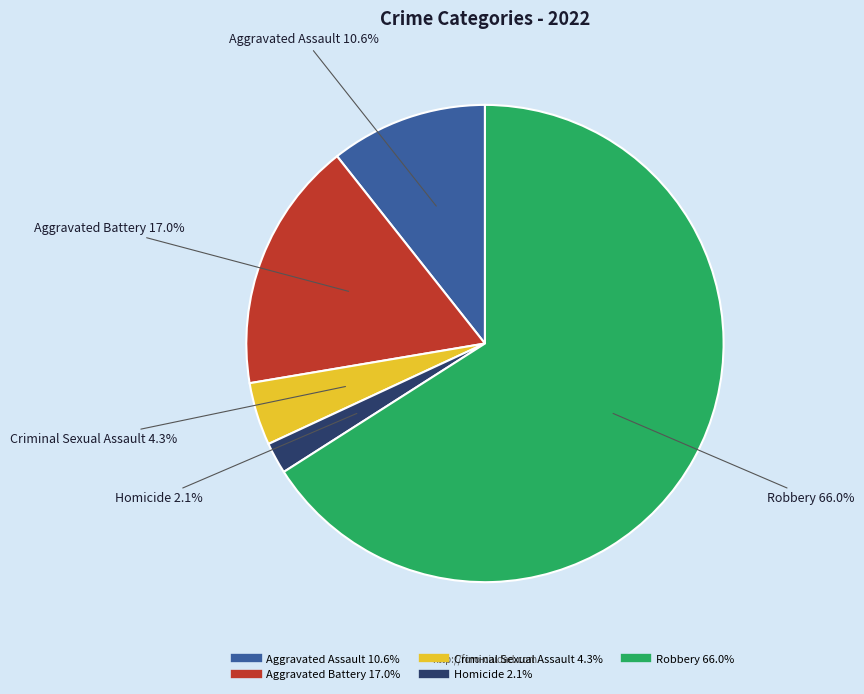

To the nearest percent, what is the difference between the Aggravated Battery and Criminal Sexual Assault slice percentages?

13%